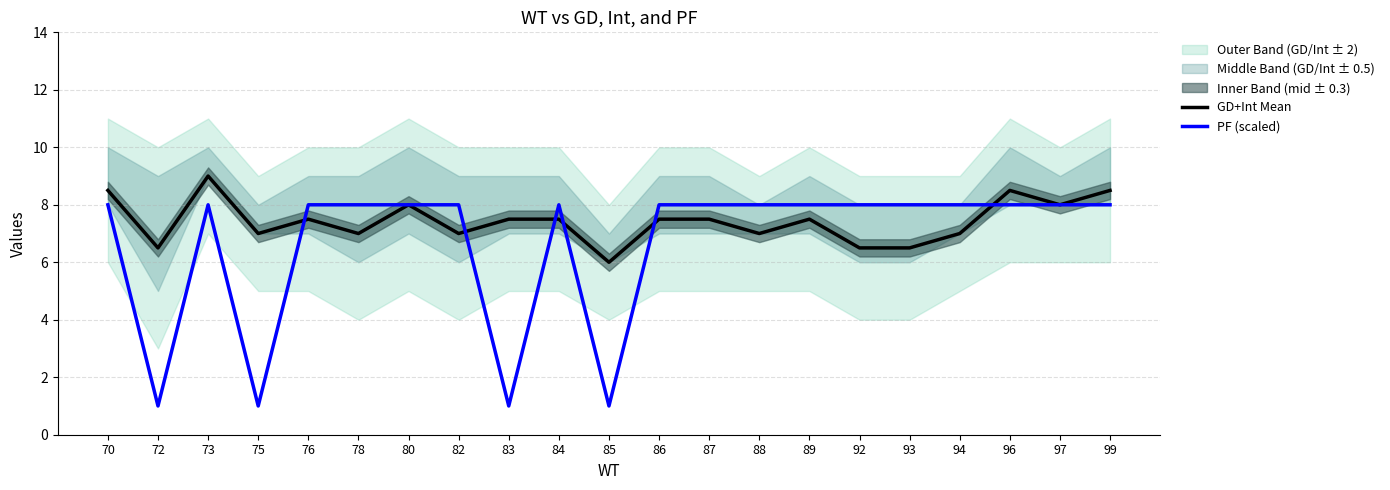

Where do GD+Int Mean and PF (scaled) first cross each other?

75 and 76